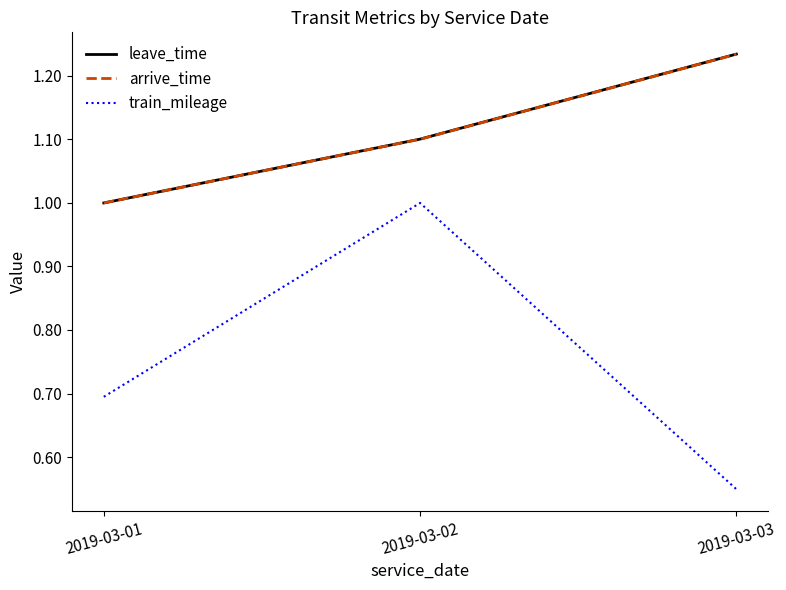

True or false: leave_time has a value of 1.7 at 2019-03-03.

False